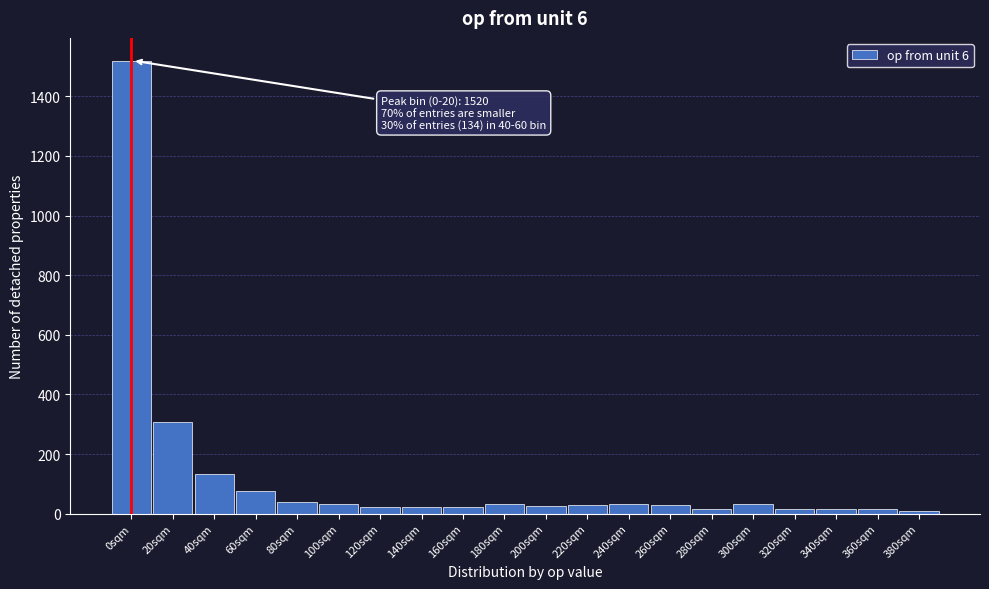

Between 20sqm and 0sqm, which is larger?

0sqm